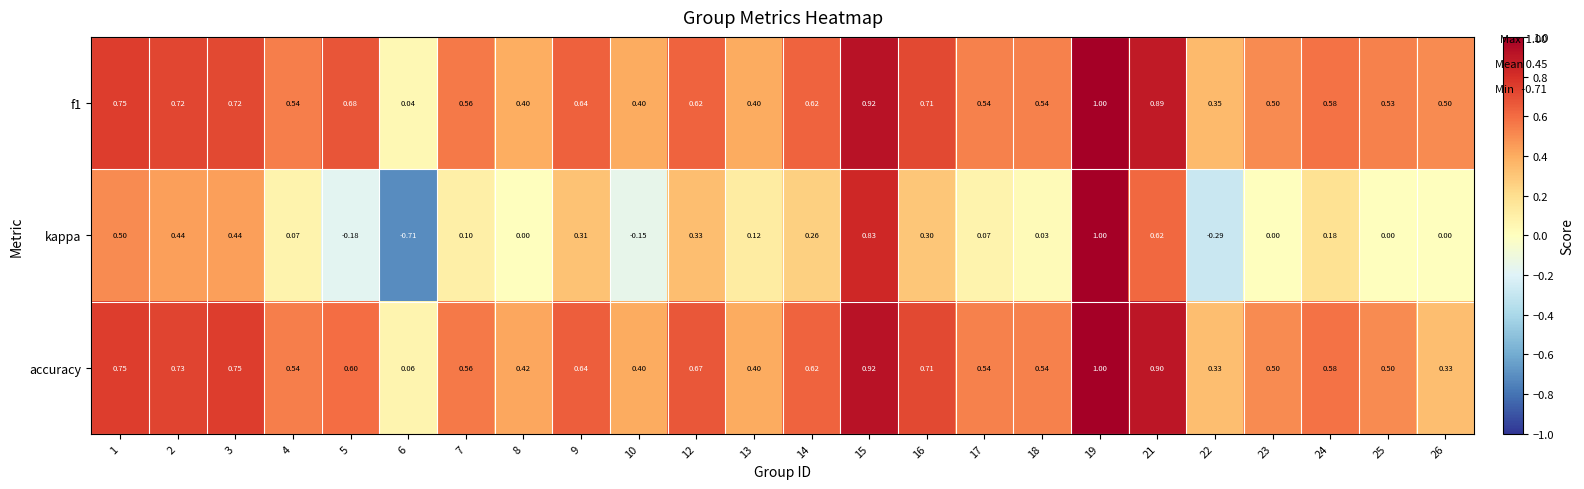

Which series has the widest spread of values?

kappa